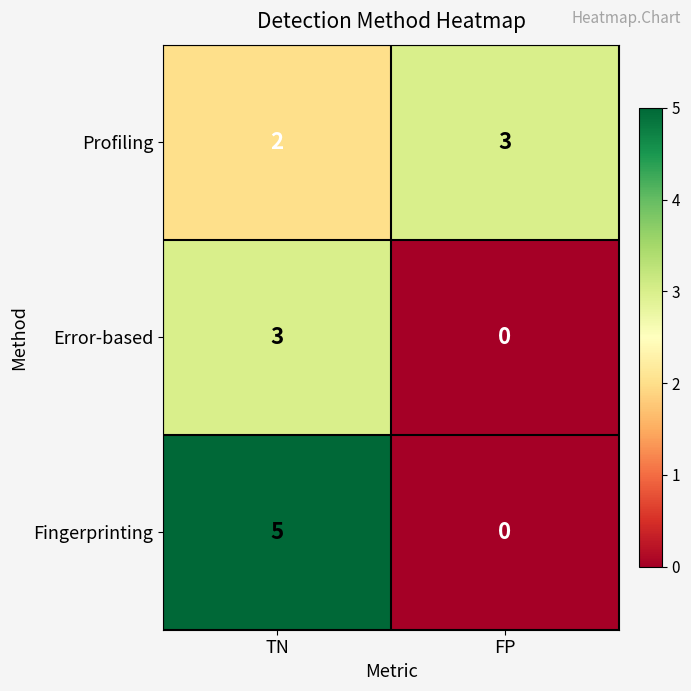

Which category has the lowest value across all series?

FP